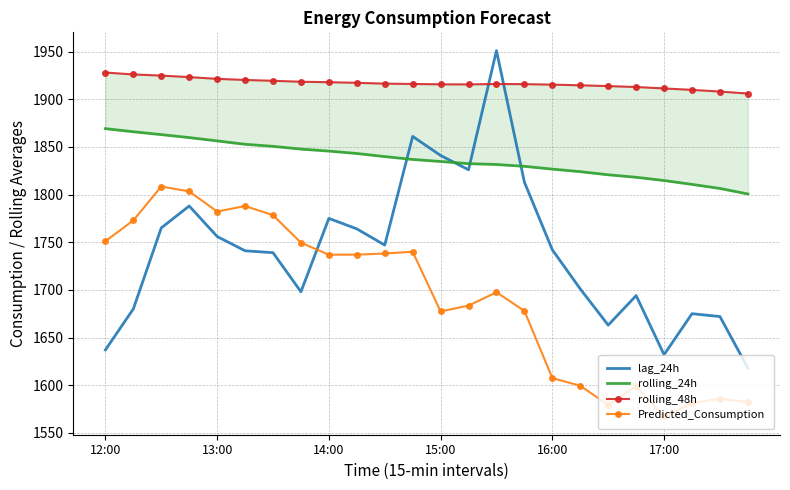

What are all the series names shown in the legend?

lag_24h, rolling_24h, rolling_48h, Predicted_Consumption